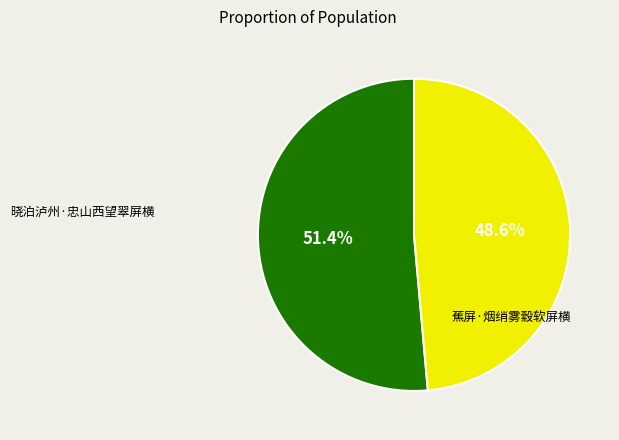

Is the sum of 蕉屏·烟绡雾縠软屏横 and 晓泊泸州·忠山西望翠屏横 greater than half?

Yes